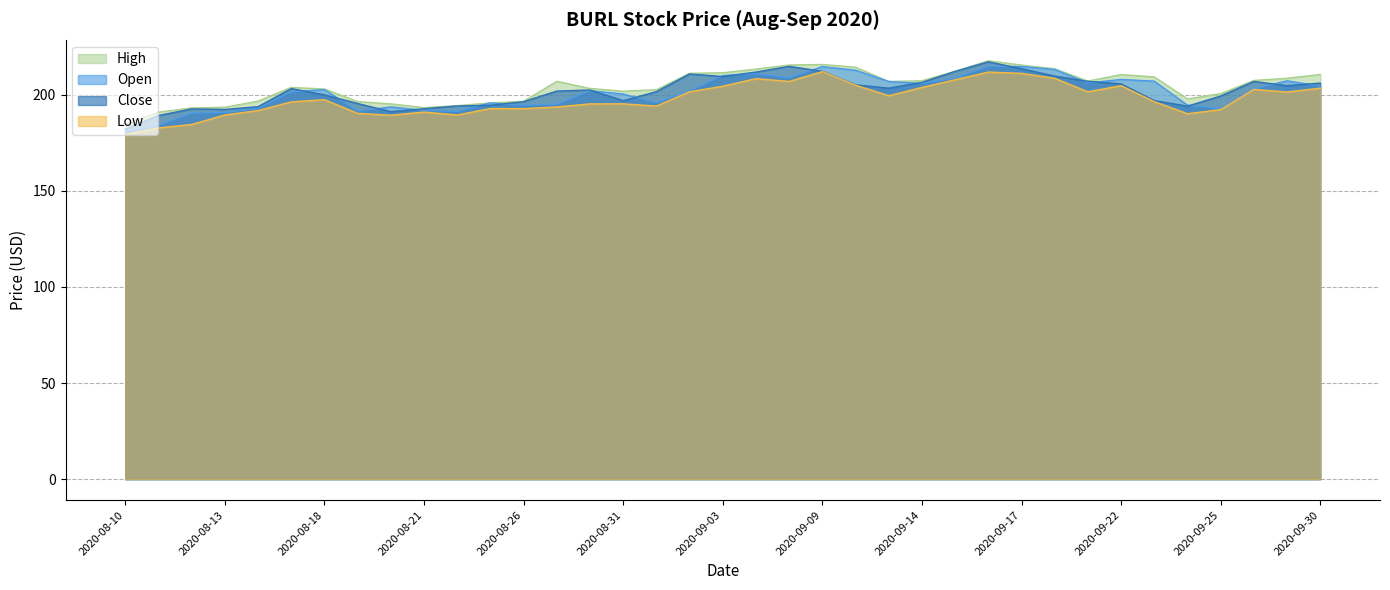

Reading left to right, transcribe all the data shown in this chart.

Open: 181.1	184.1	190.4	190.8	192.9	201.5	202.7	191.5	193.7	191.9	191.4	195.8	194.5	195.0	202.1	200.4	195.9	202.0	210.0	211.0	208.8	214.7	212.8	206.9	205.9	208.7	214.8	214.7	213.2	206.2	208.0	207.1	194.6	192.8	203.1	207.3	204.5
Close: 182.1	189.2	192.6	192.4	193.8	203.2	199.9	195.5	191.2	192.8	194.2	194.6	196.4	201.9	202.5	196.9	201.6	210.8	209.5	211.8	214.8	212.2	205.2	203.5	206.4	212.2	217.1	213.6	209.7	207.0	205.7	197.0	194.1	199.4	206.9	204.8	206.1
High: 184.7	191.0	193.2	193.5	196.7	203.9	203.0	196.5	195.3	193.3	194.4	195.8	196.6	207.0	203.3	201.9	202.6	211.2	211.4	213.4	215.5	215.8	214.4	206.9	207.3	212.2	217.7	215.4	213.6	207.1	210.5	209.3	197.9	200.6	207.4	208.6	210.6
Low: 179.3	182.8	184.6	189.5	191.8	196.3	197.5	190.3	189.4	191.0	189.5	192.8	192.8	193.7	195.3	195.3	194.1	201.6	204.4	208.4	206.9	212.1	205.0	199.5	203.8	207.8	211.8	211.2	208.6	201.6	204.8	196.4	190.1	192.3	202.8	201.5	203.4